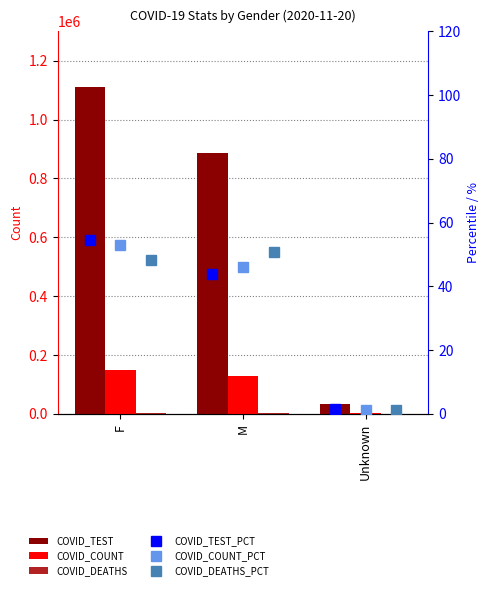

What is the sum of the COVID_DEATHS_PCT values at Unknown and M?

51.9